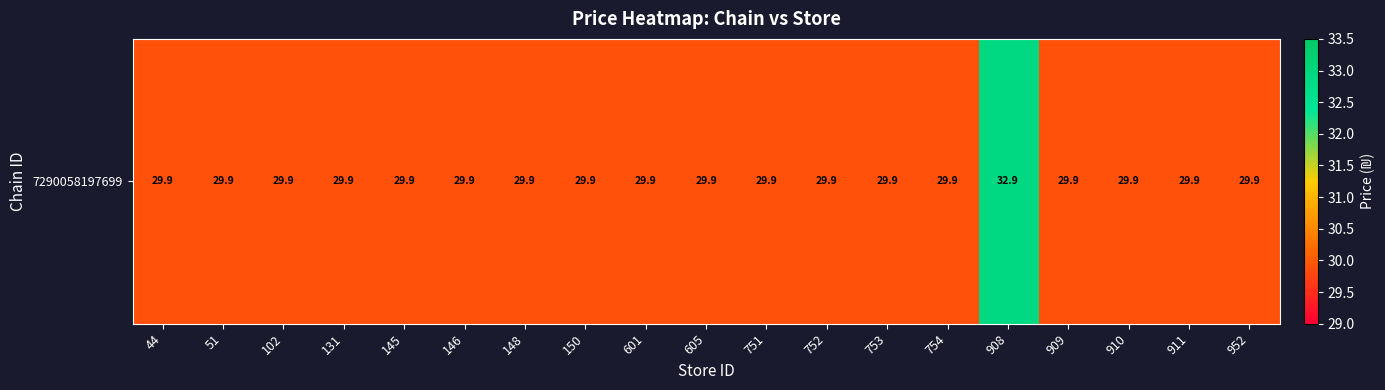

Is it true that the value at 754 is 8.0?

False